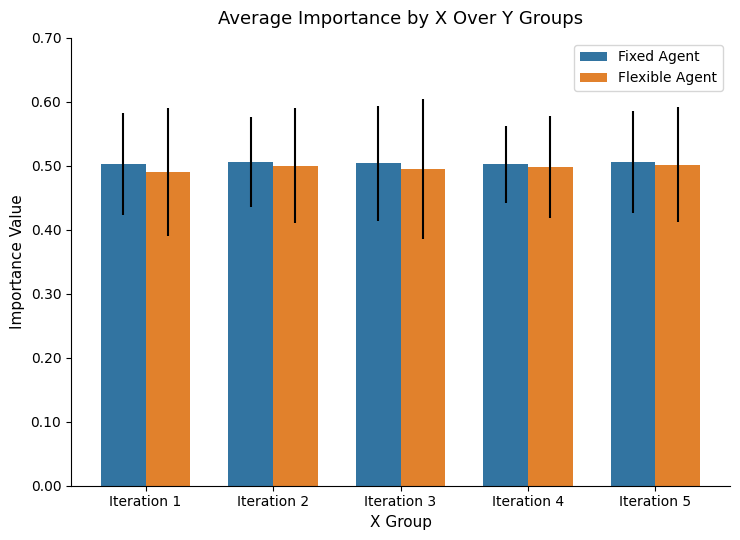

What is the sum of the Fixed Agent values at Iteration 5 and Iteration 4?

1.0